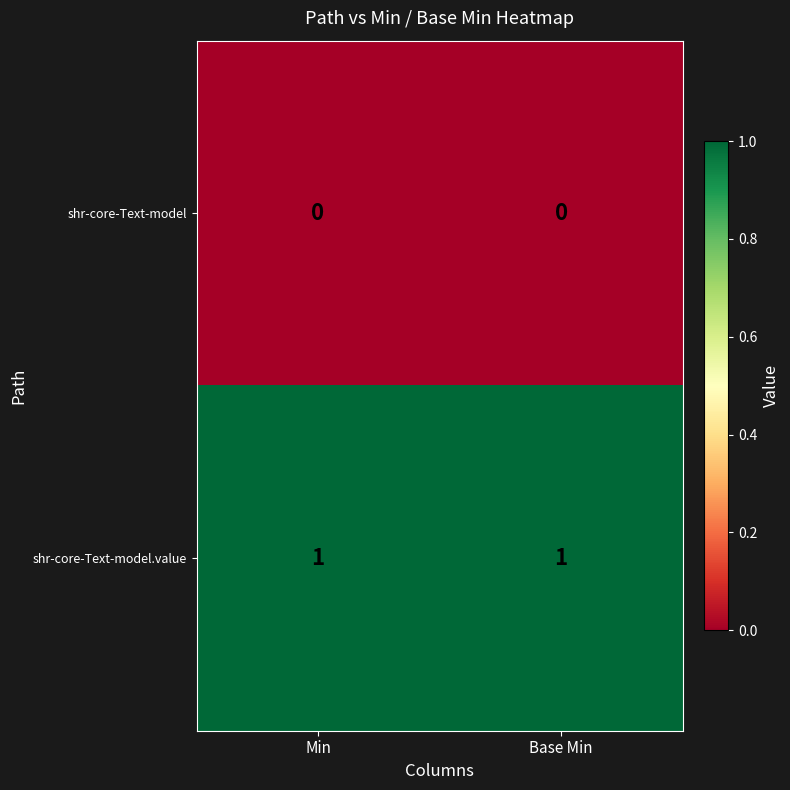

The shr-core-Text-model series shows 0 at Min. True or false?

True